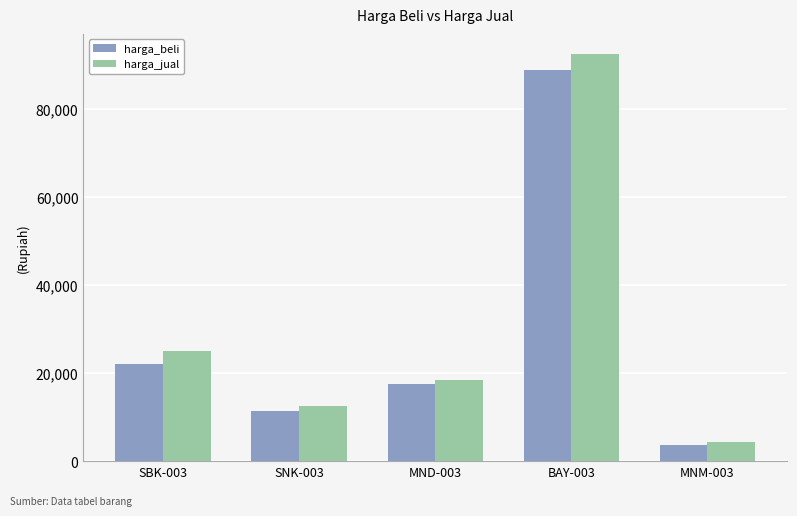

Does the chart contain any negative values?

No